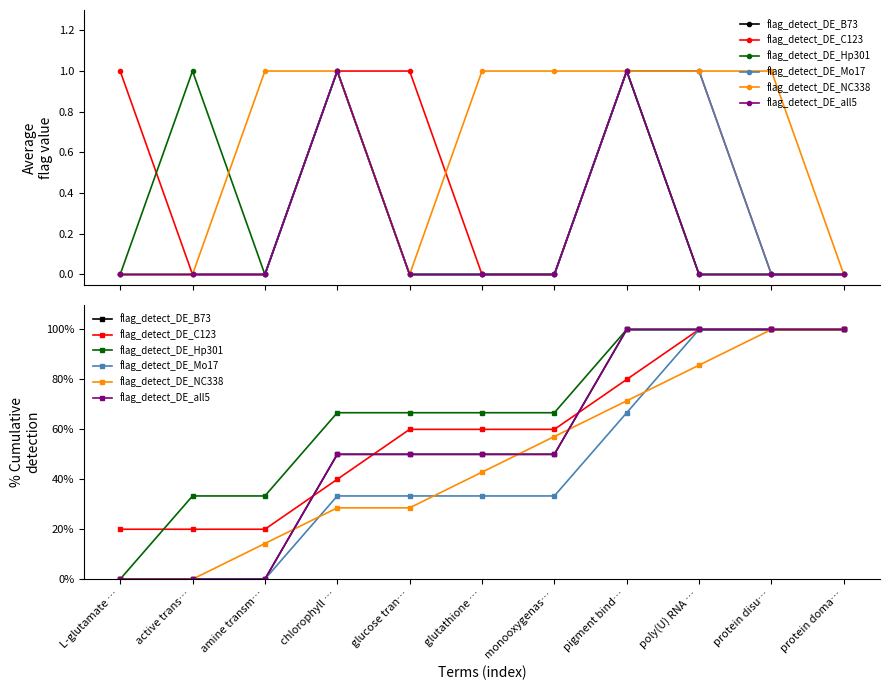

At how many categories does at least one series exceed 32?

10